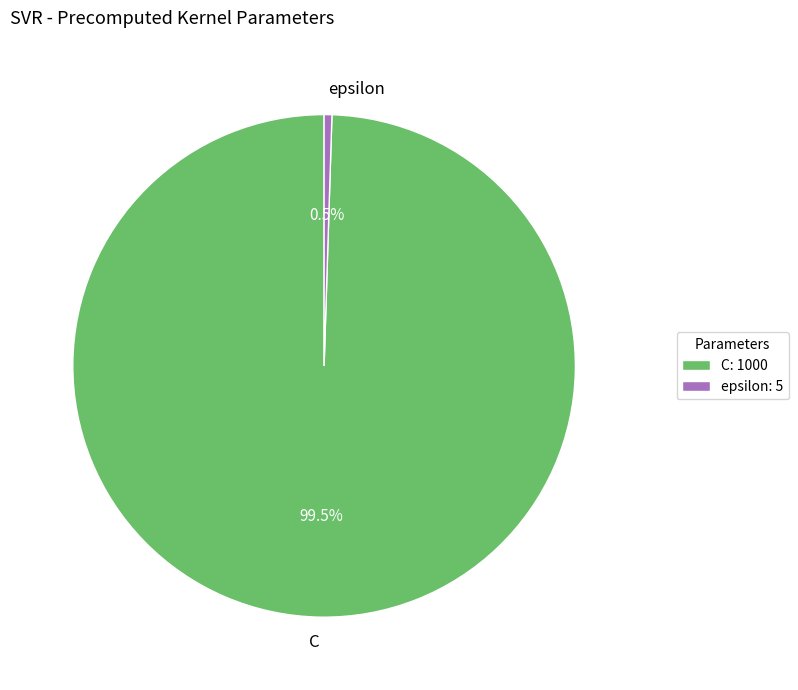

What percentage is NOT represented by C?

0.5%